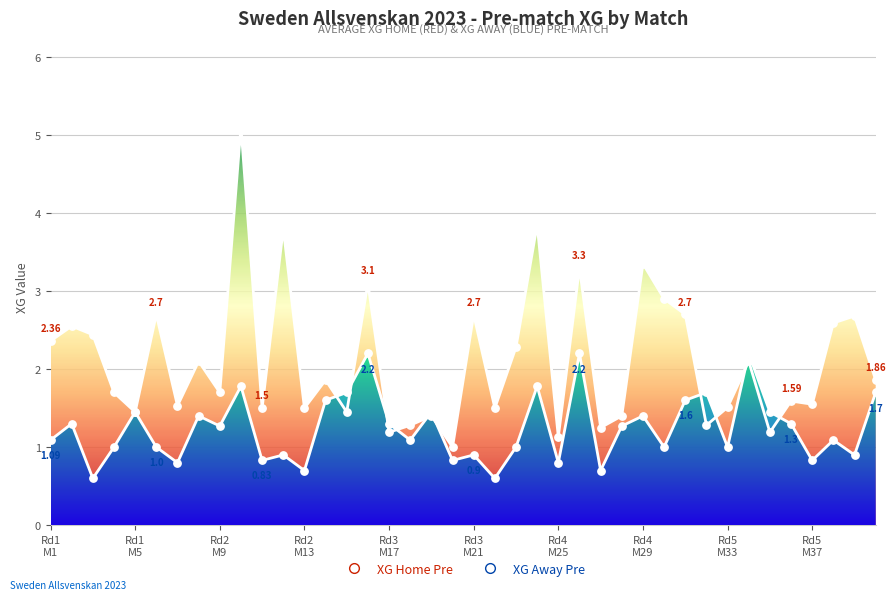

At how many categories does at least one series exceed 4?

1